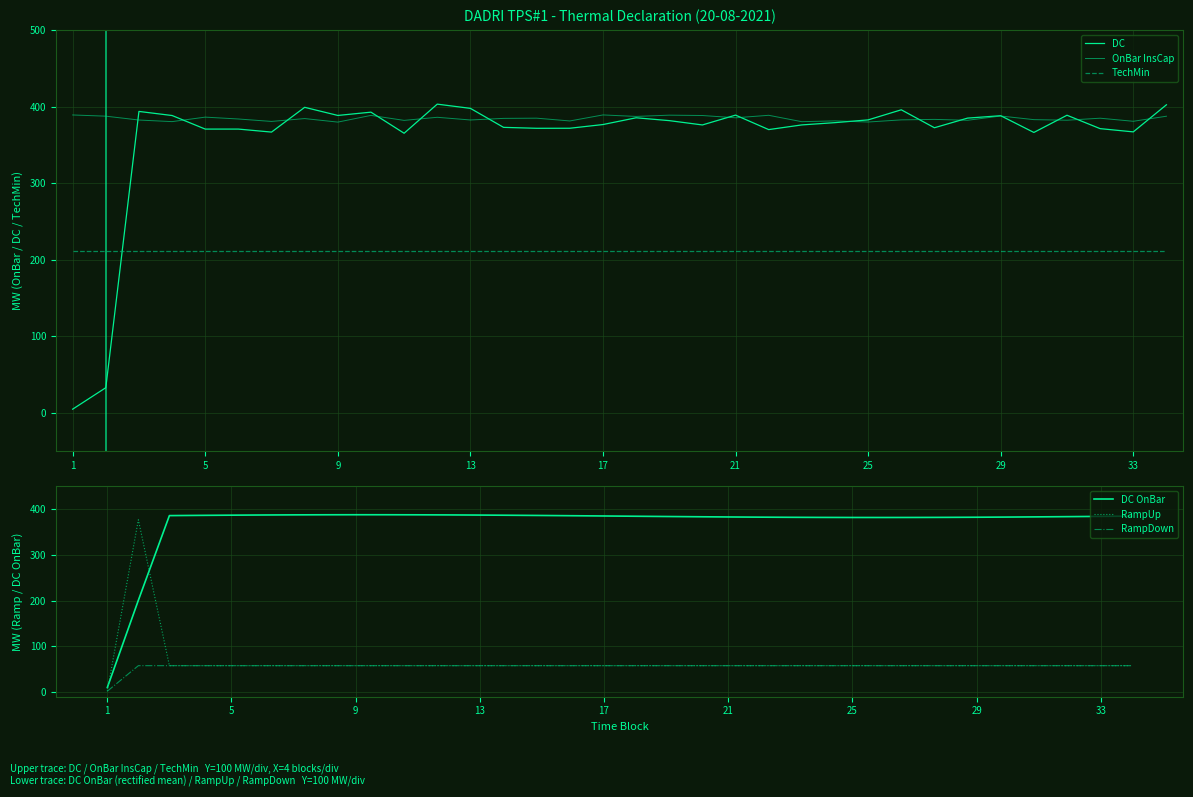

How many interior local valleys does the DC OnBar series have?

1